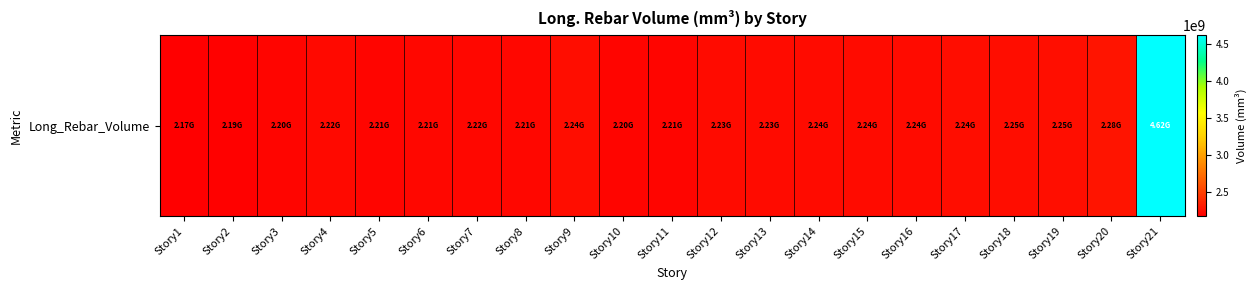

Which category has the highest value across all series?

Story21